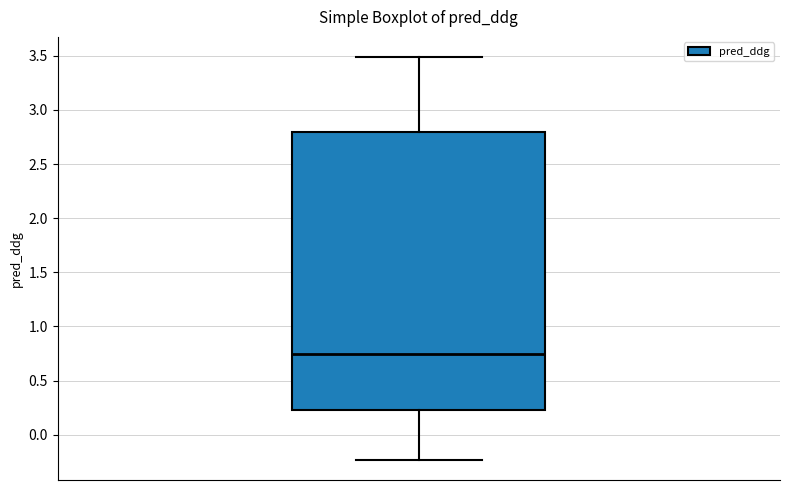

Read this box plot against the y-axis: the position of the median line, the range covered by the box, and the ends of both whiskers. The values are not printed on the chart, so give them approximately, as read against the axis.

median 0.75, box 0.20 to 2.80, whiskers -0.25 to 3.50